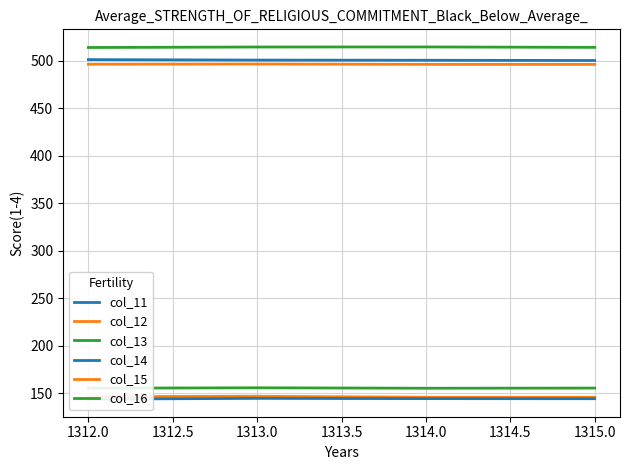

At which category is the sum across all series the highest?

1313.0